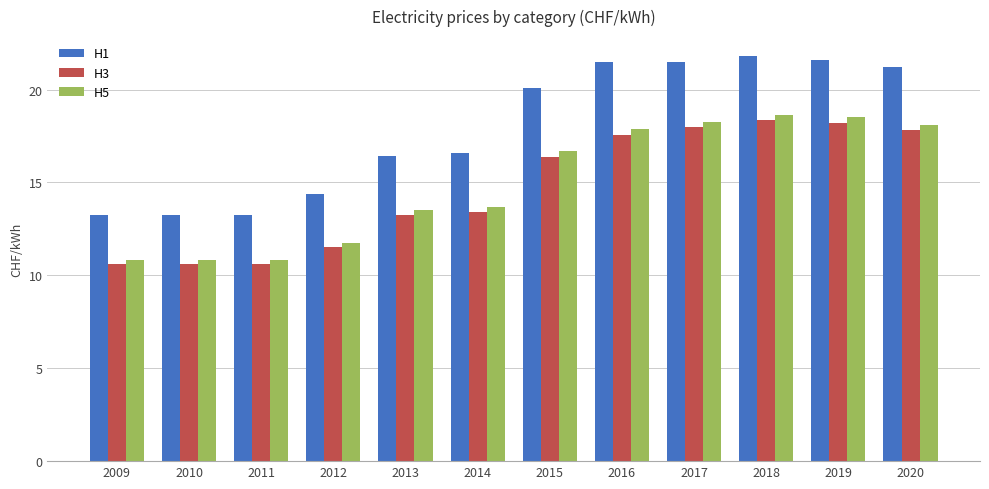

What is the sum of the H5 values at 2011 and 2009?

21.6